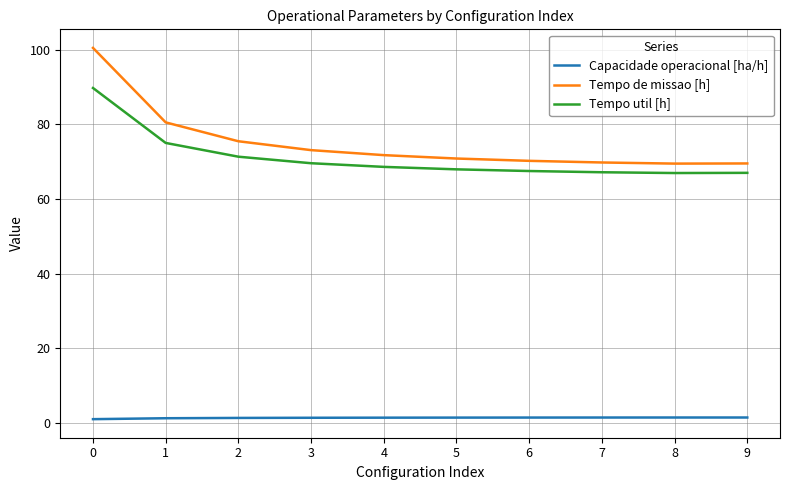

True or false: Capacidade operacional [ha/h] and Tempo de missao [h] intersect in this chart.

False